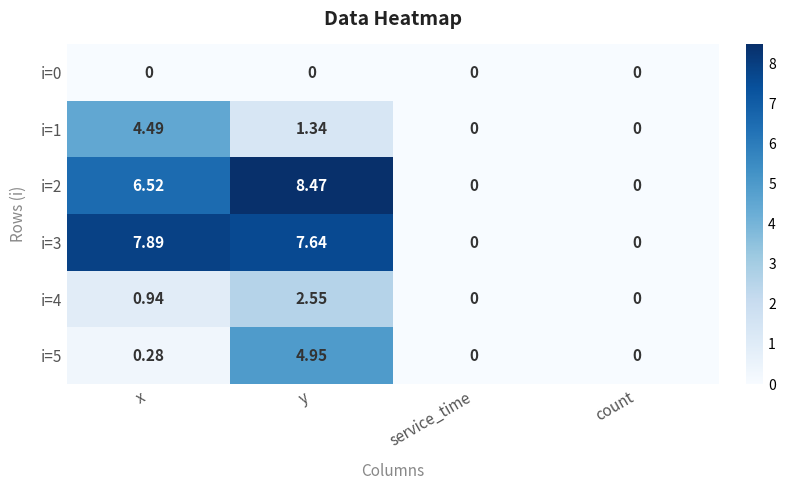

At which label is i=4 closest to 1?

x